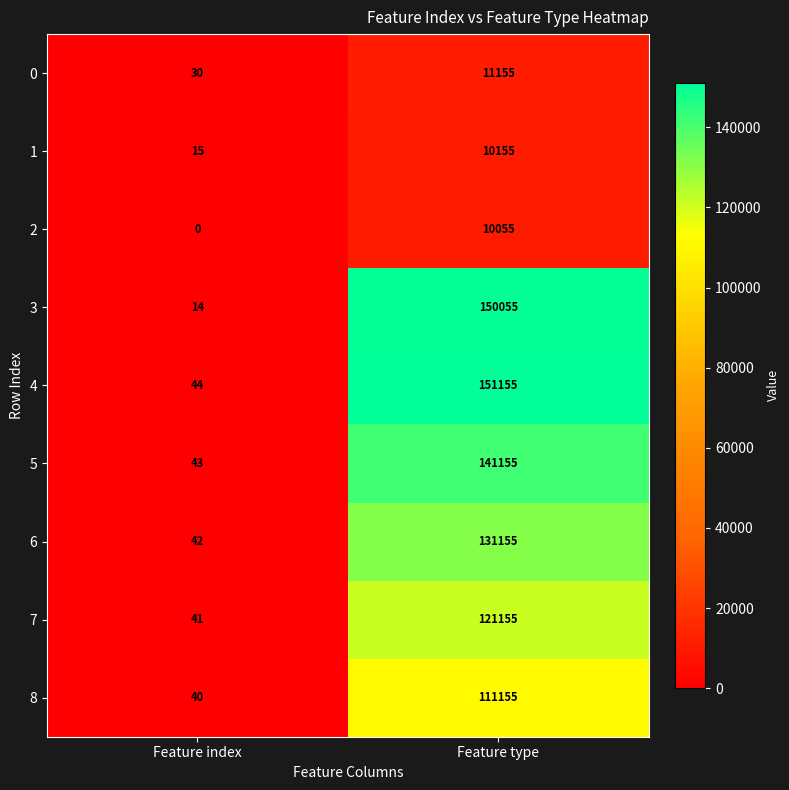

What is the approximate value of 3 at Feature type, to the nearest 10?

150060